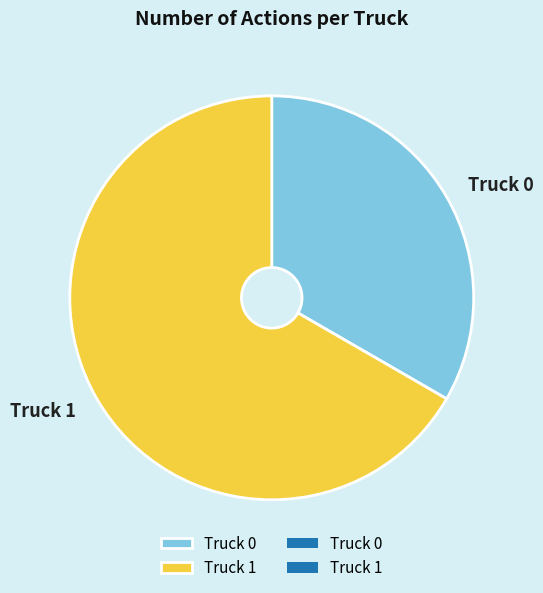

True or false: Truck 1 accounts for 67% of the total.

True